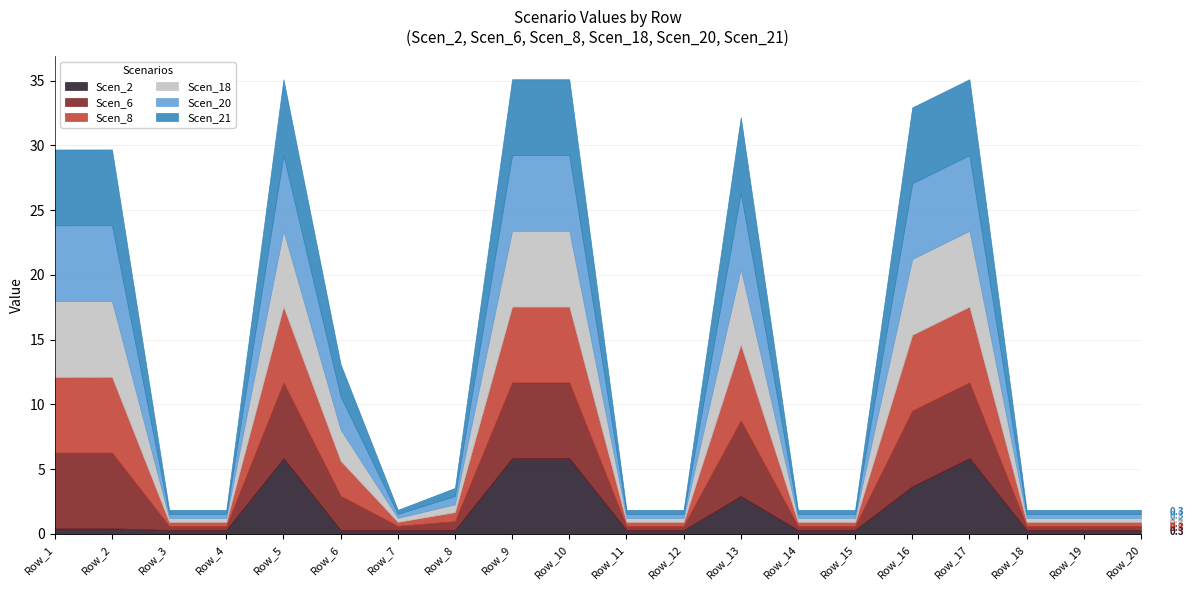

How many categories are shown in the chart?

20